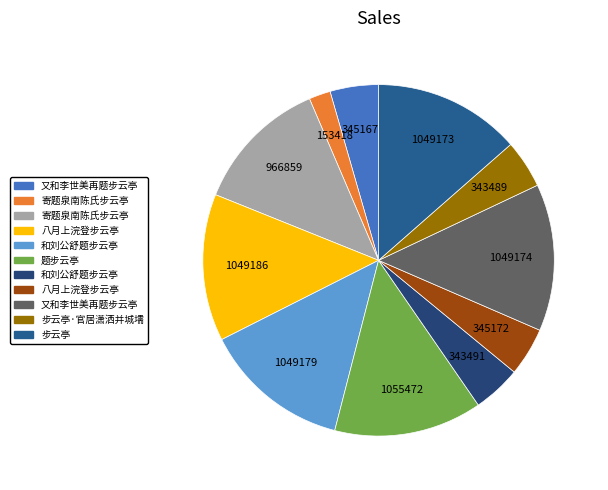

Does any single category account for the majority?

No